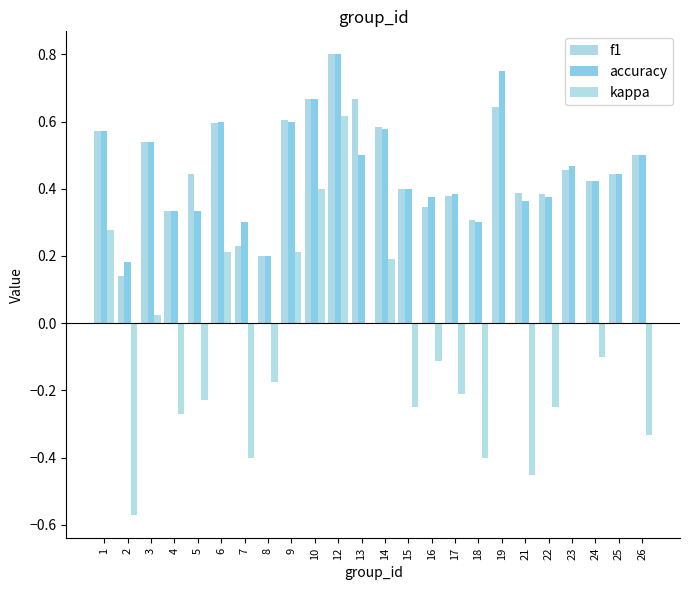

True or false: kappa has a value of -0.2 at 17.

True